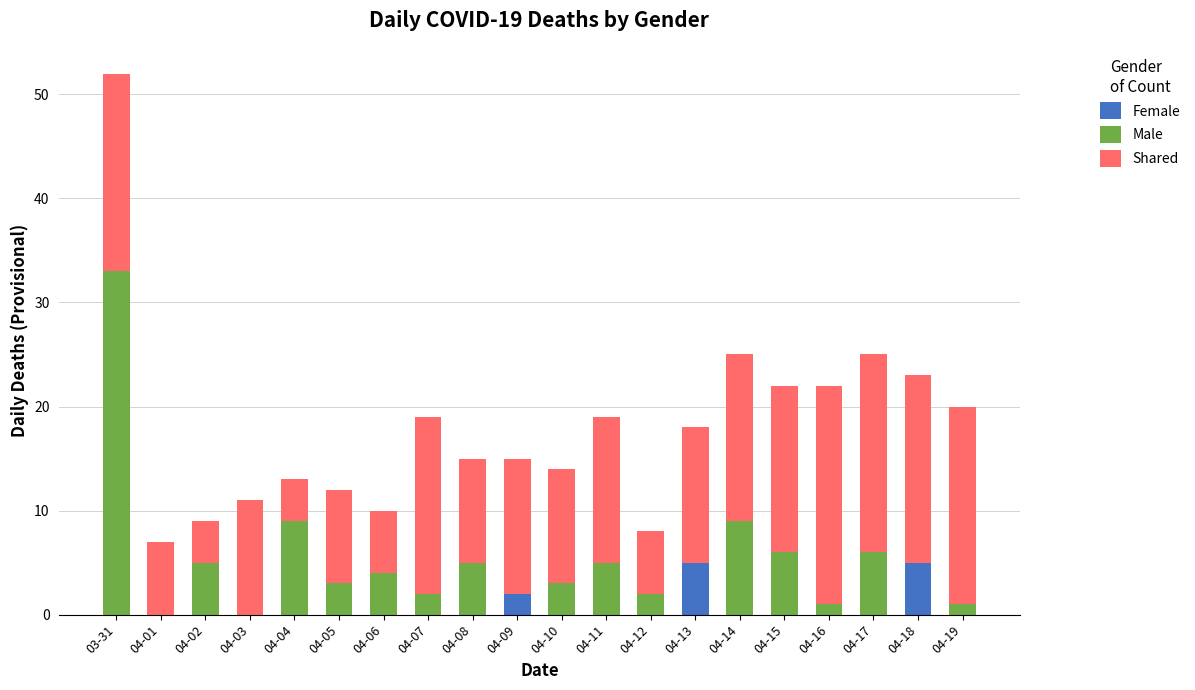

Count the number of data series in this chart.

3